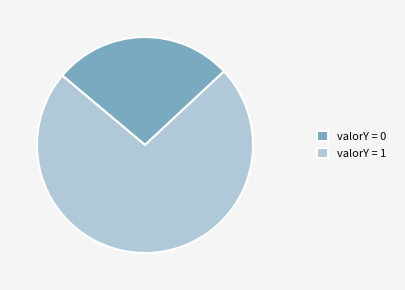

The valorY = 0 slice represents 27% of the pie. True or false?

True